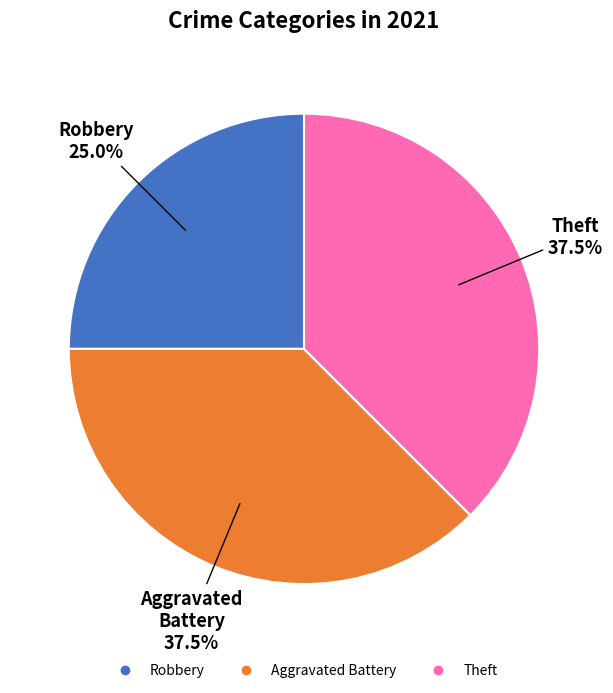

Combined, what portion of the pie is Robbery and Theft?

62.5%